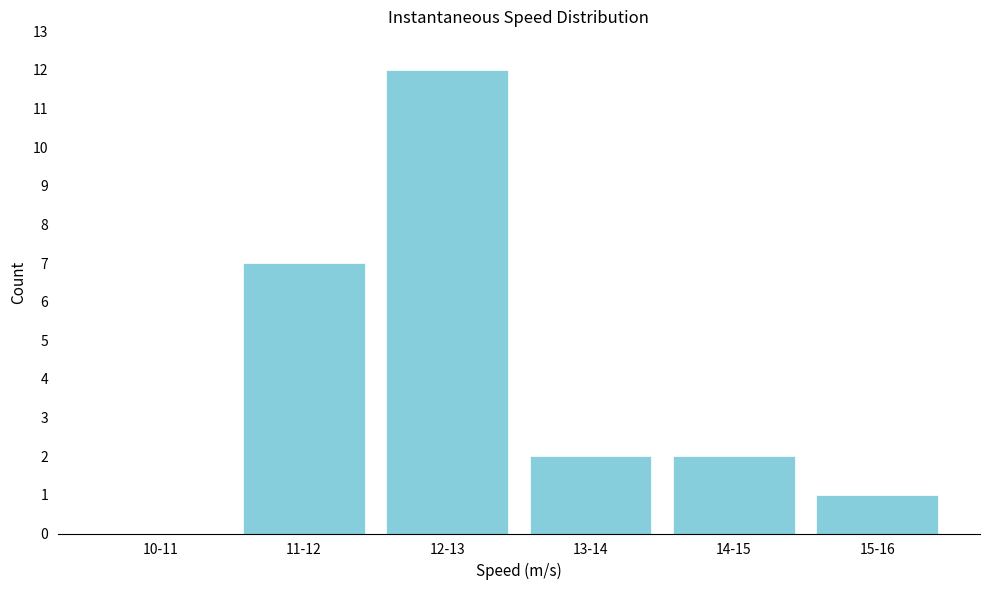

Reading left to right, what are all the values shown in this chart?

10-11=0	11-12=7	12-13=12	13-14=2	14-15=2	15-16=1